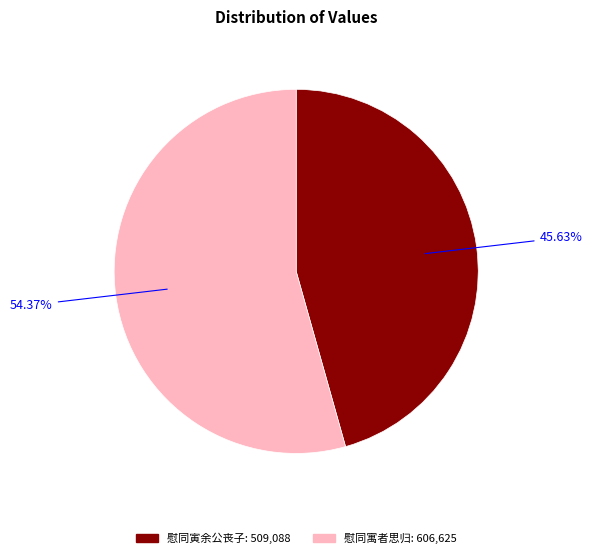

Is 慰同寅余公丧子 the majority of the pie?

No